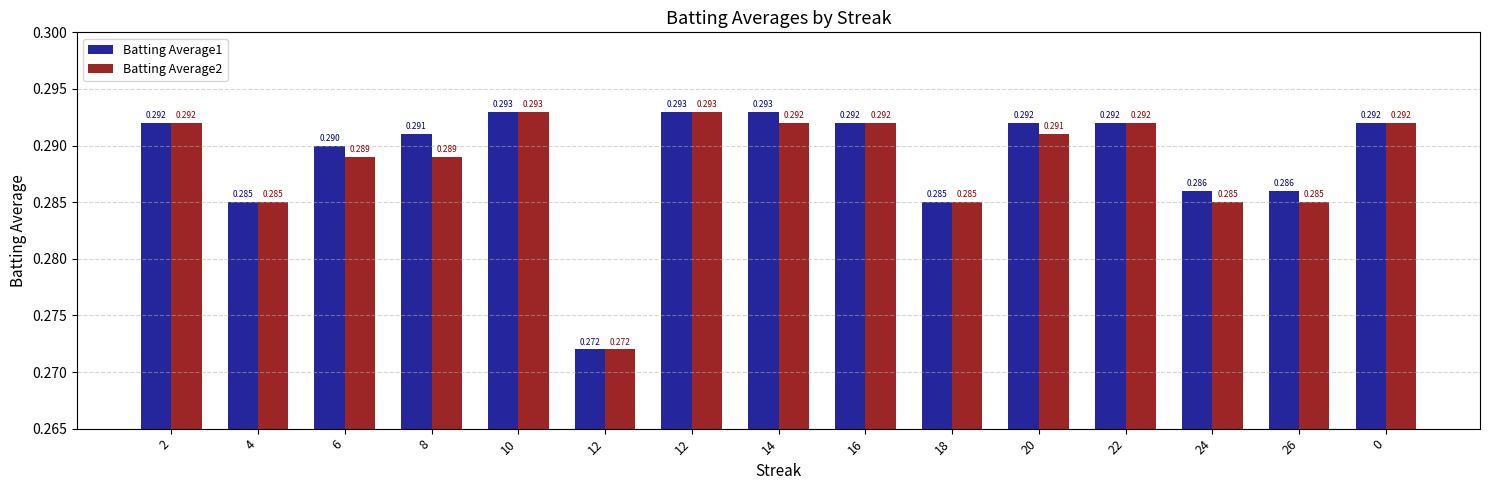

How many categories are shown in the chart?

15